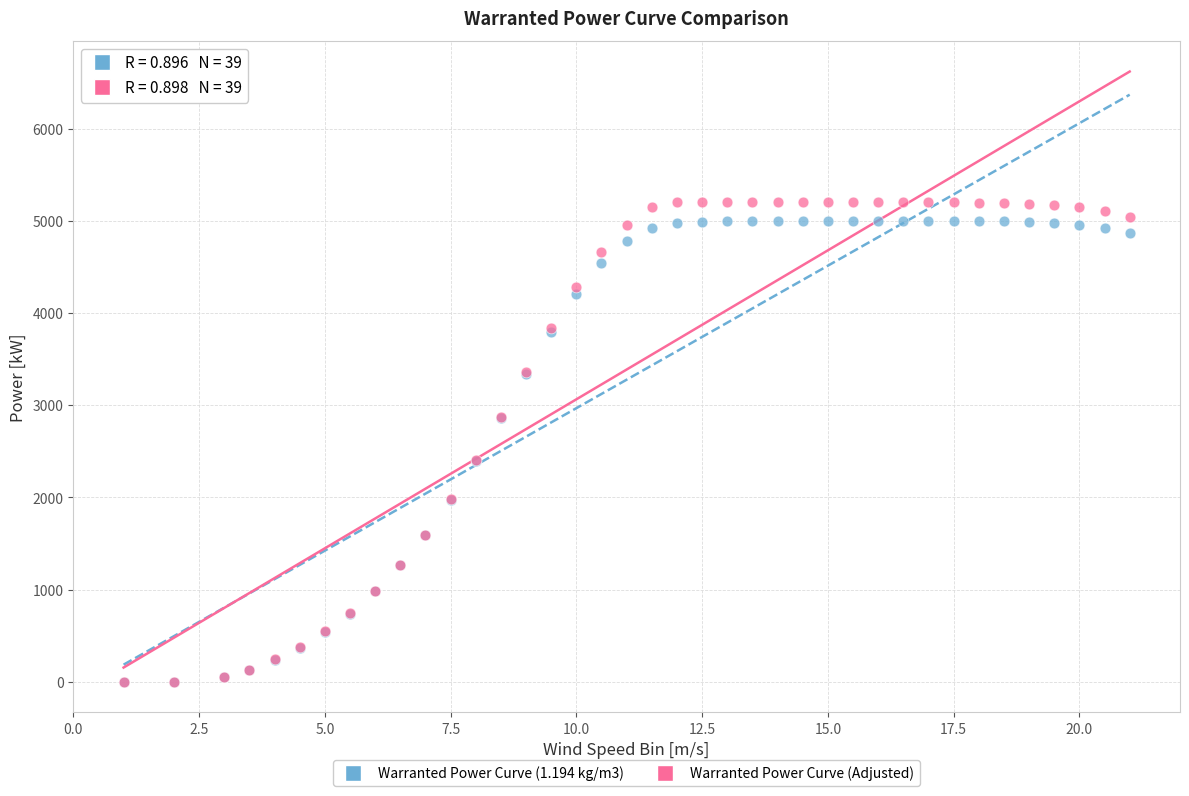

What are all the series names shown in the legend?

Warranted Power Curve (1.194 kg/m3), Warranted Power Curve (Adjusted)